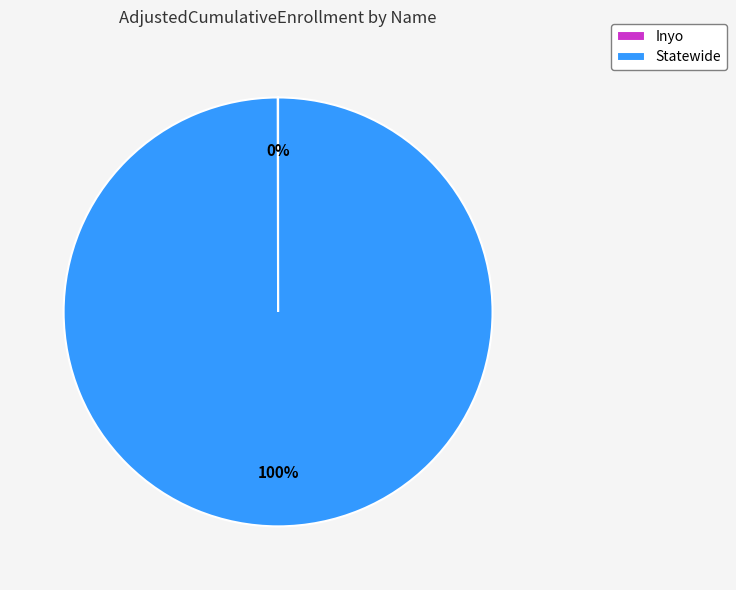

What is the largest slice in the pie chart?

Statewide